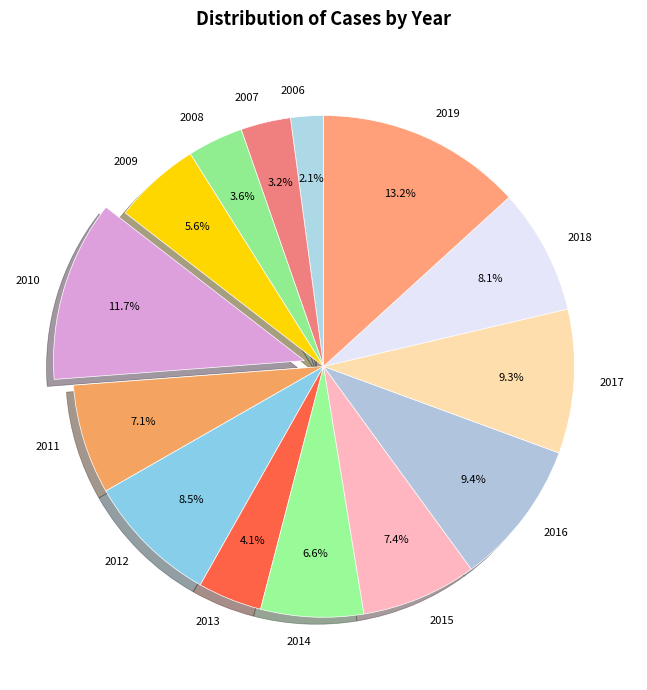

What percentage is the 2006 slice, to the nearest percent?

2%